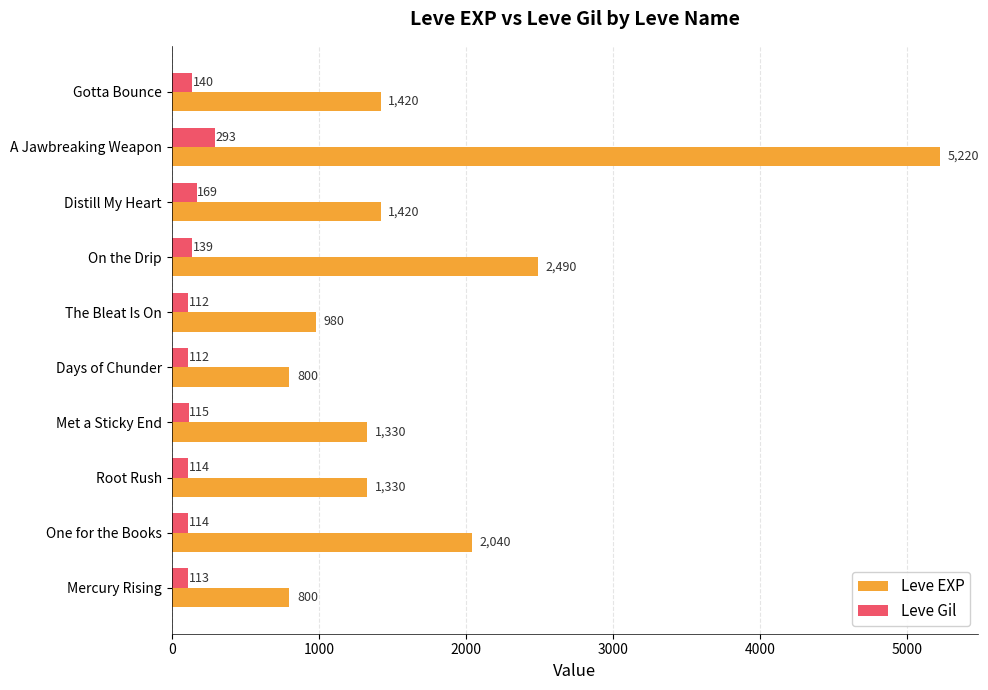

Which series has the largest range (max minus min)?

Leve EXP